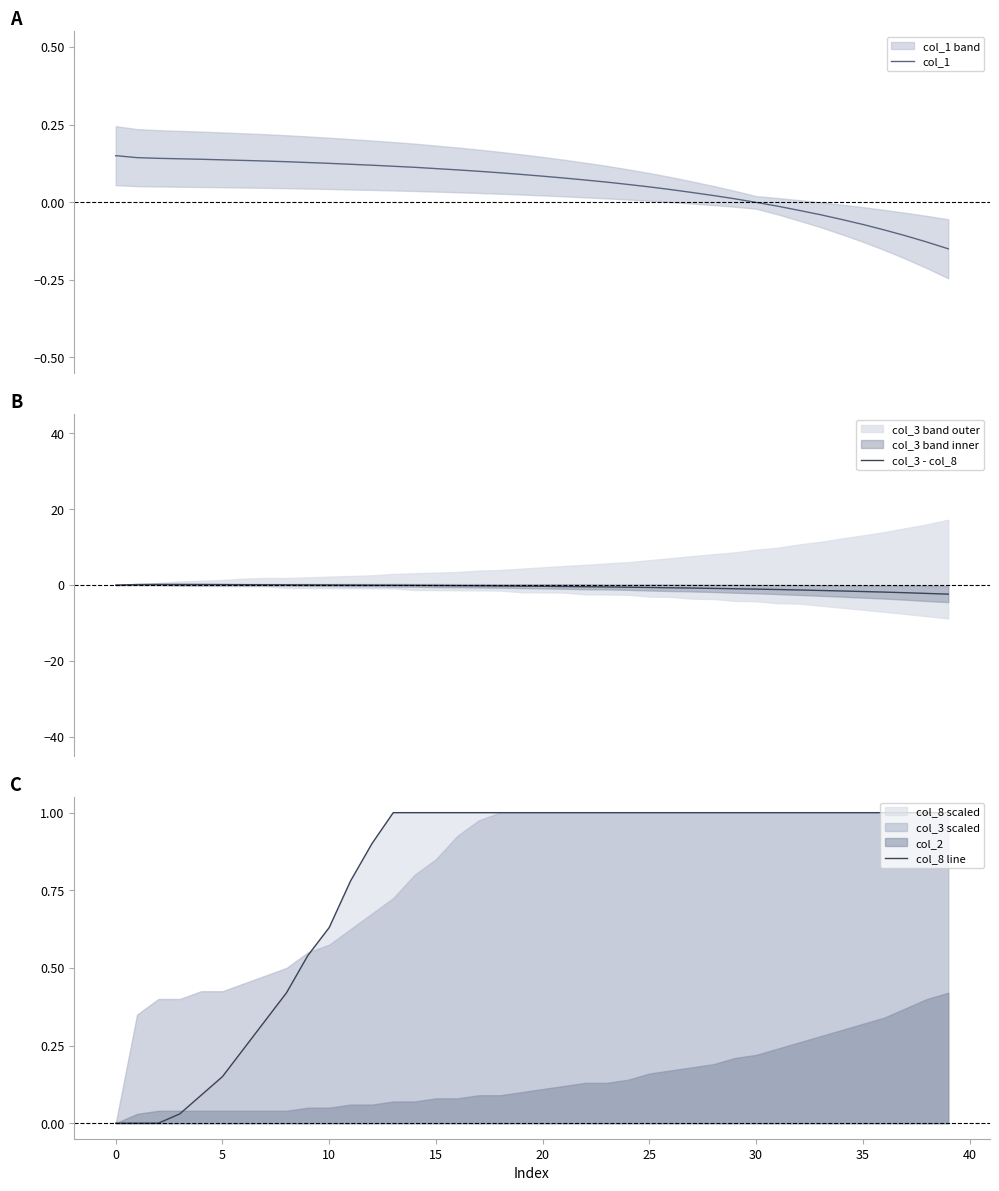

Which series has the largest total across all categories?

col_8 line